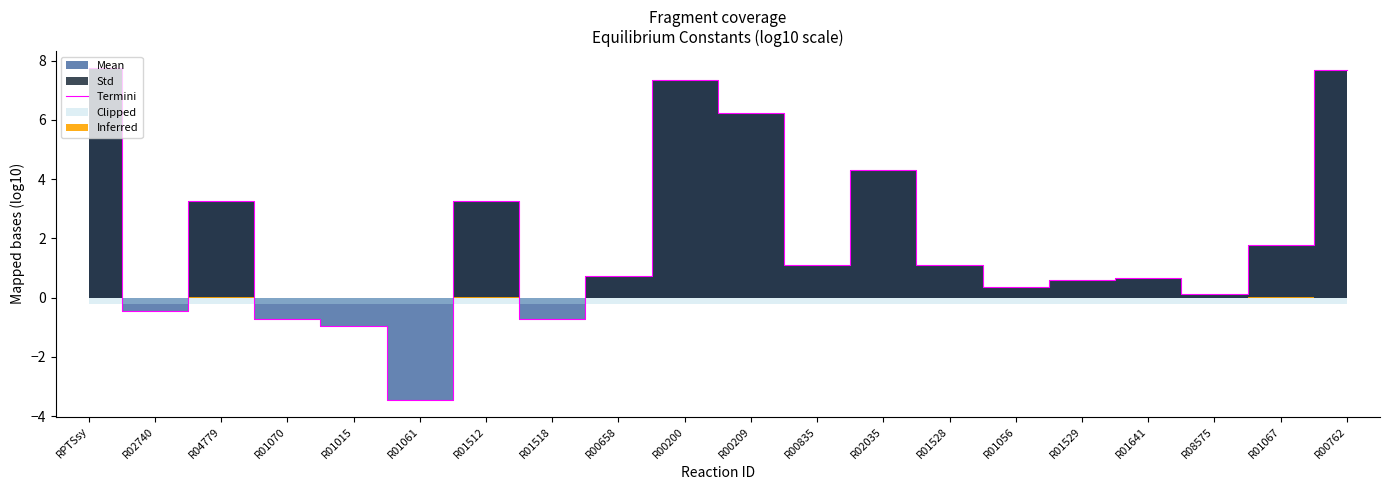

List the labels in order of value, smallest first.

R01061, R01015, R01518, R01070, R02740, R08575, R01056, R01529, R01641, R00658, R01528, R00835, R01067, R04779, R01512, R02035, R00209, R00200, R00762, RPTSsy